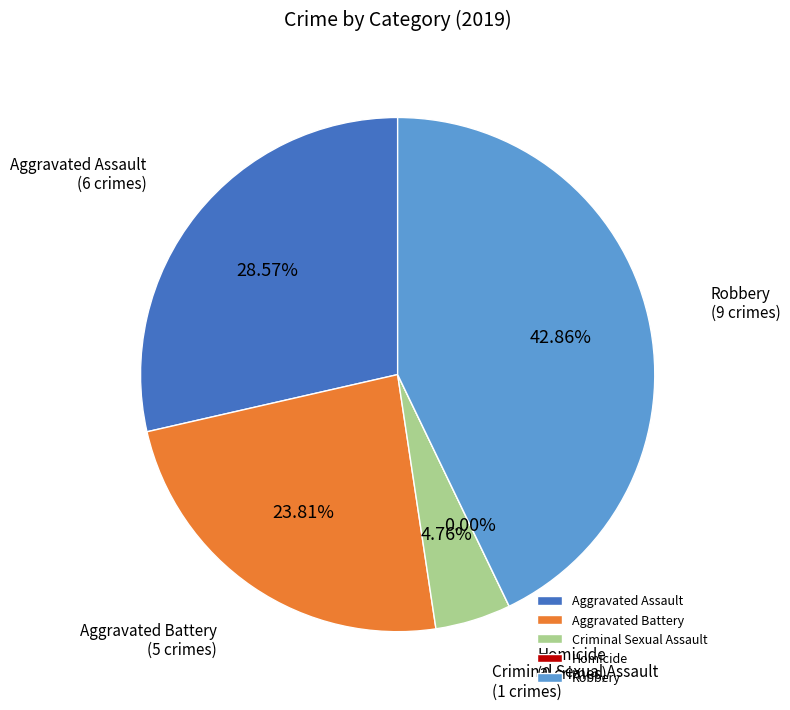

Does Aggravated Battery represent more than half of the total?

No